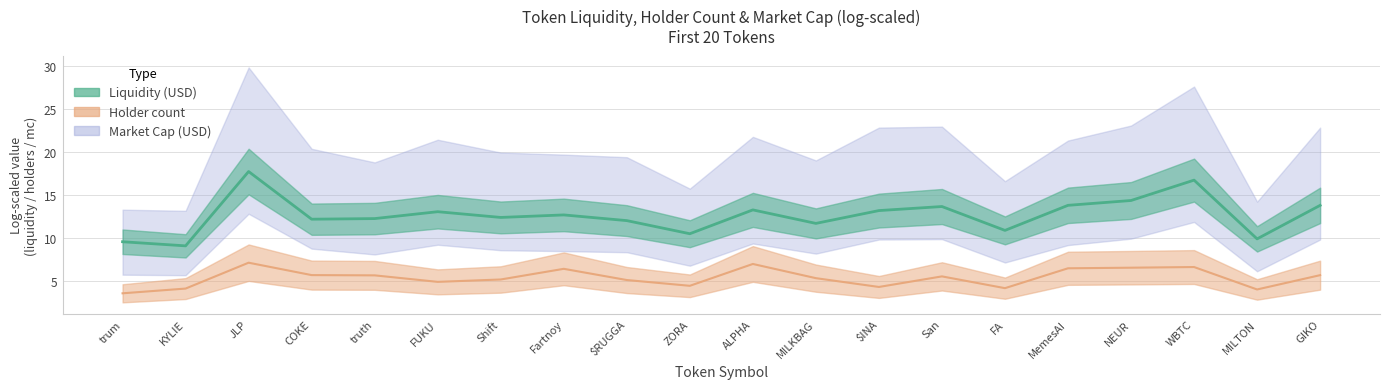

Reading right to left, extract all data points from this chart.

liquidity_line: GIKO=13.8	MILTON=9.9	WBTC=16.7	NEUR=14.3	MemesAI=13.8	FA=10.9	San=13.6	$INA=13.2	MILKBAG=11.7	ALPHA=13.3	ZORA=10.5	$RUGGA=12.0	Fartnoy=12.7	Shift=12.4	FUKU=13.0	truth=12.2	COKE=12.2	JLP=17.7	KYLIE=9.1	trum=9.5
holder_line: GIKO=5.6	MILTON=4.0	WBTC=6.6	NEUR=6.5	MemesAI=6.4	FA=4.1	San=5.5	$INA=4.3	MILKBAG=5.3	ALPHA=6.9	ZORA=4.4	$RUGGA=5.1	Fartnoy=6.4	Shift=5.1	FUKU=4.9	truth=5.6	COKE=5.6	JLP=7.1	KYLIE=4.1	trum=3.5